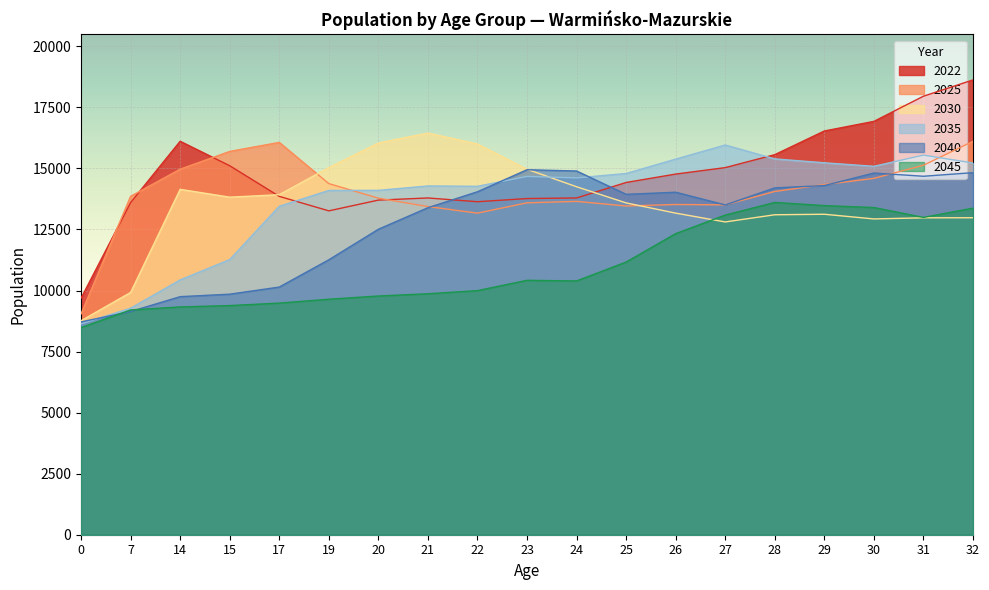

What is the value of the 2030 point at the 11th from the left?

14250